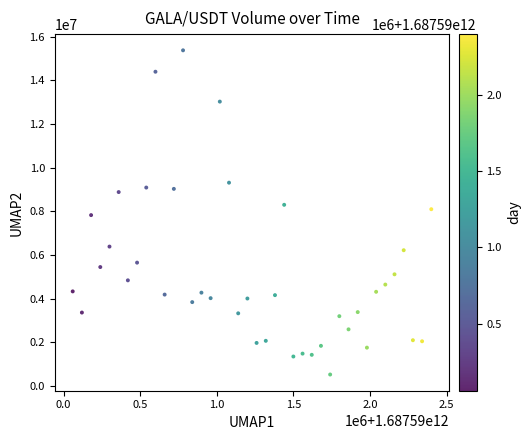

What is the range of X values (max minus min)?

2340000